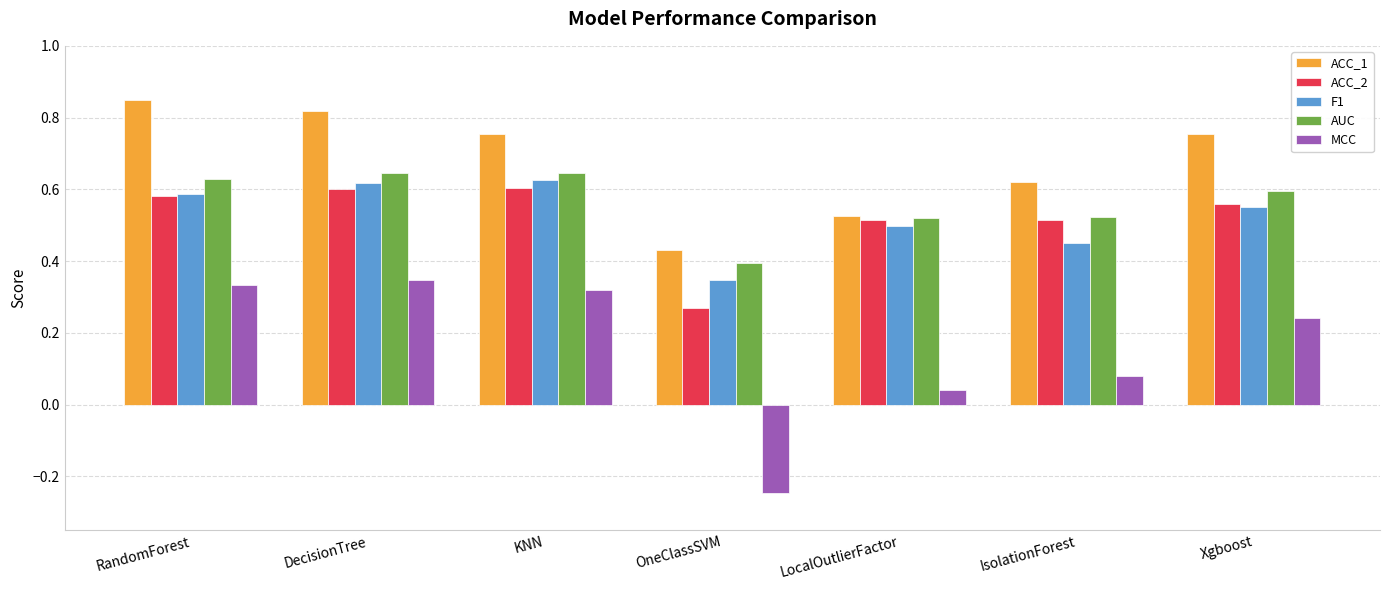

What is the sum of all ACC_2 values?

3.6